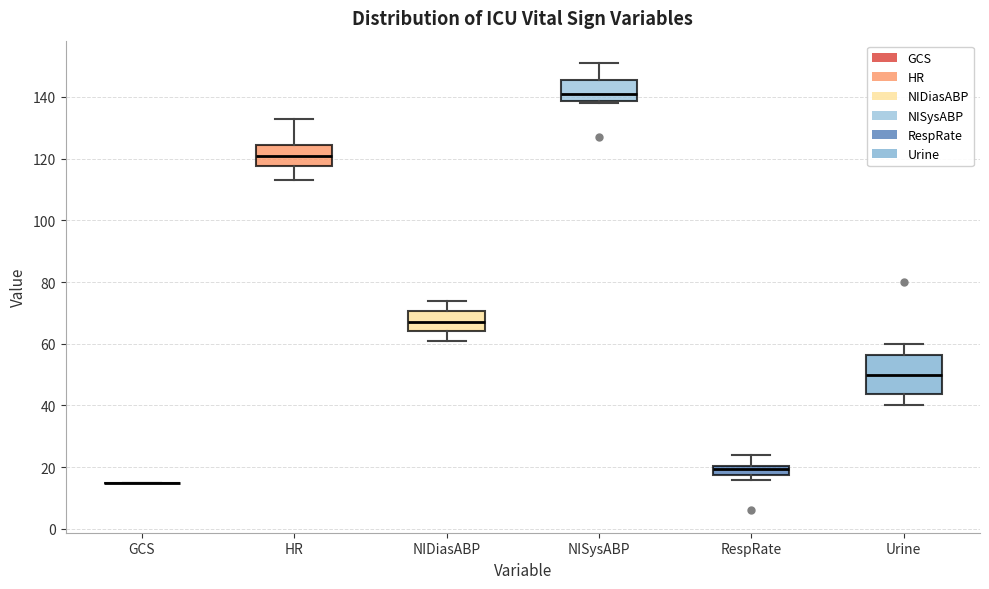

Where is the lower edge of the box for HR on the y-axis? The values are not printed on the chart, so give them approximately, as read against the axis.

118